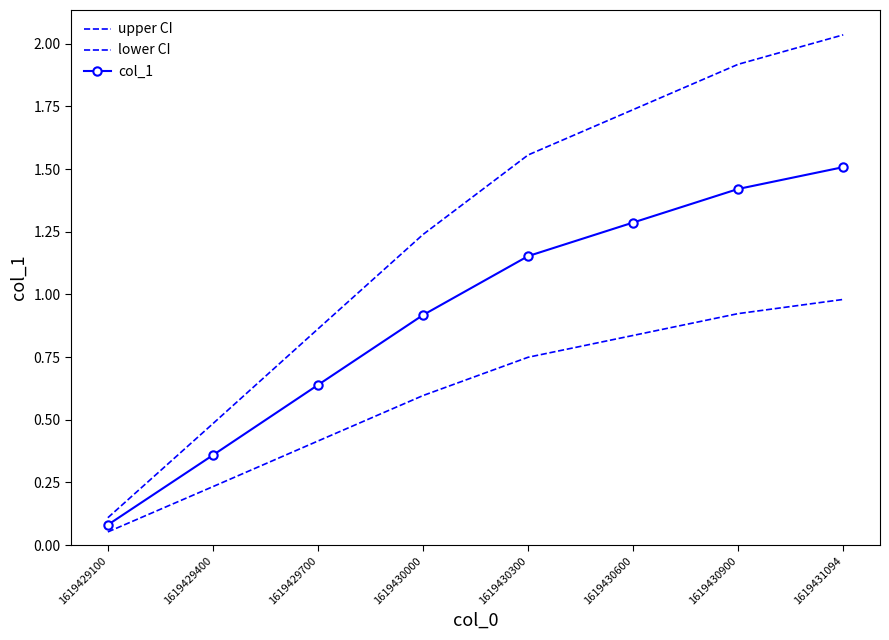

What is the minimum value shown in the chart?

0.1